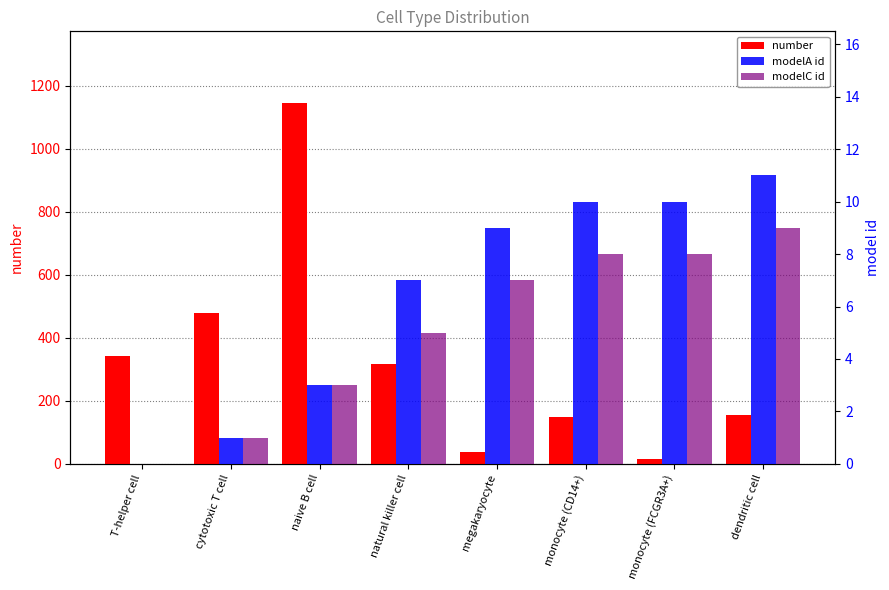

What is the highest value of the modelC id series?

9